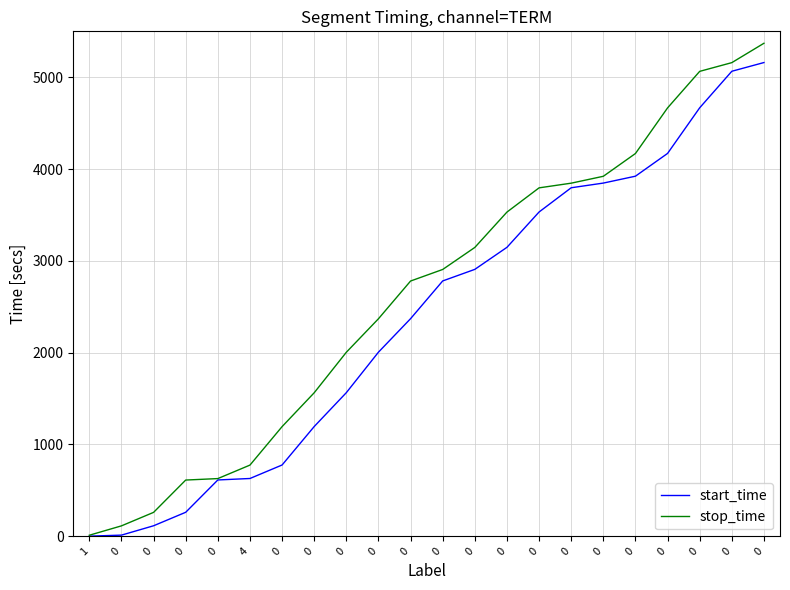

Is this an area chart (filled region under the line)?

No